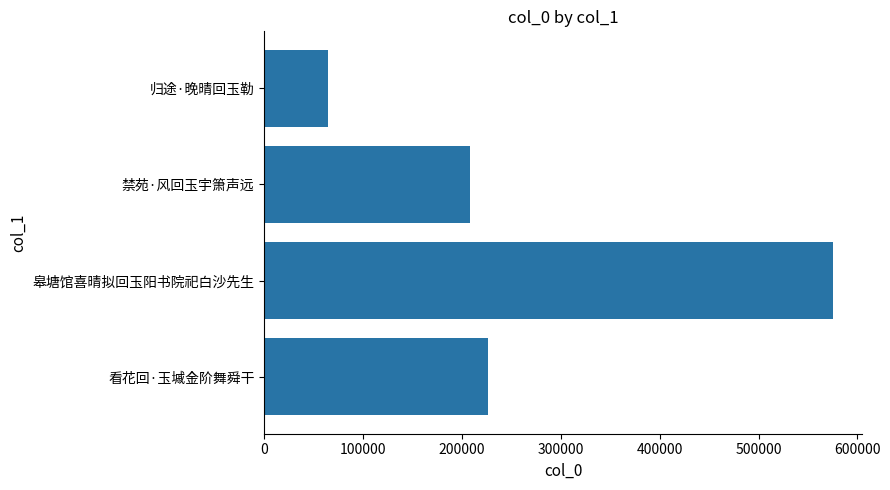

Reading top to bottom, list all the values displayed in this chart.

64083	208030	575640	226531